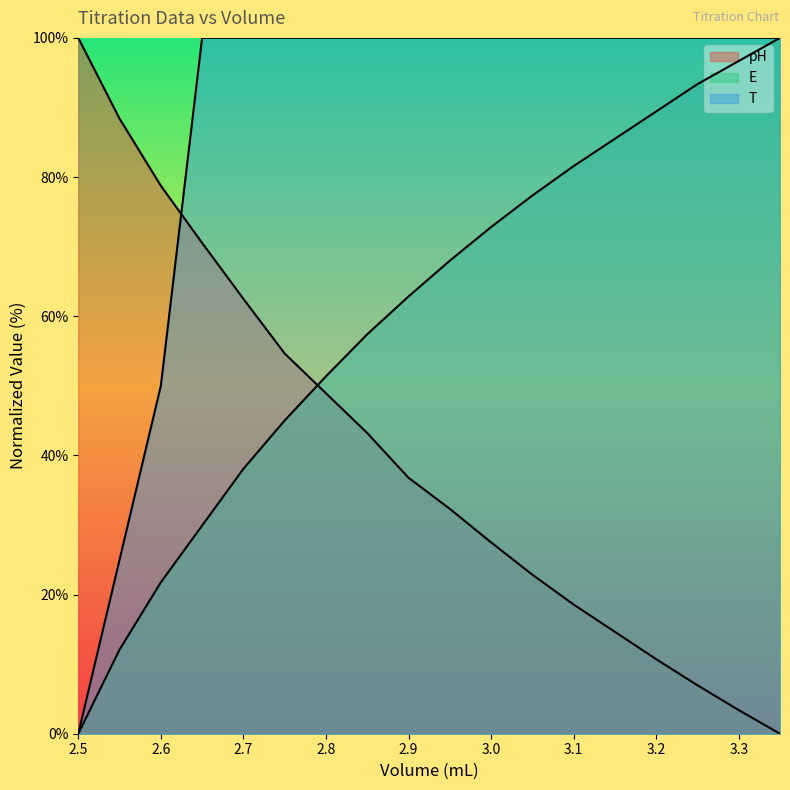

How many data points in pH are less than 36?

9